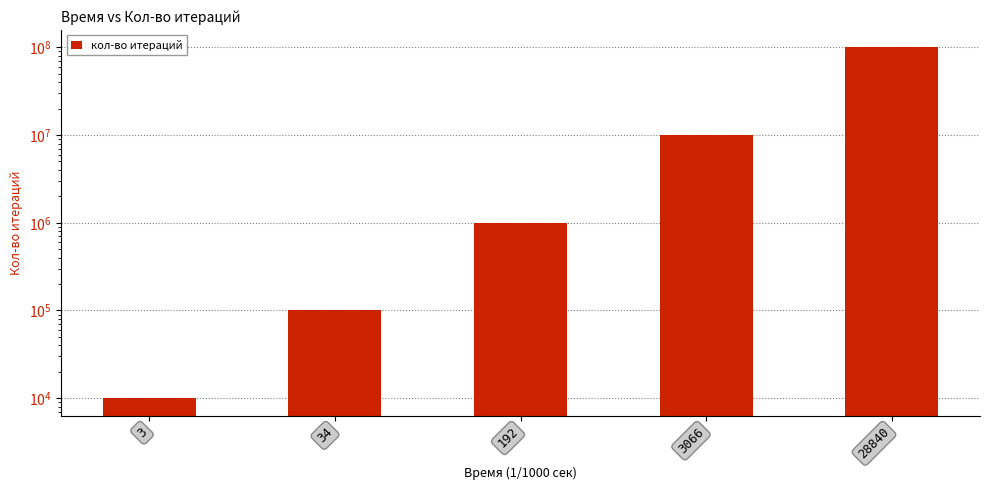

Are the bars grouped side by side (vs. stacked)?

No